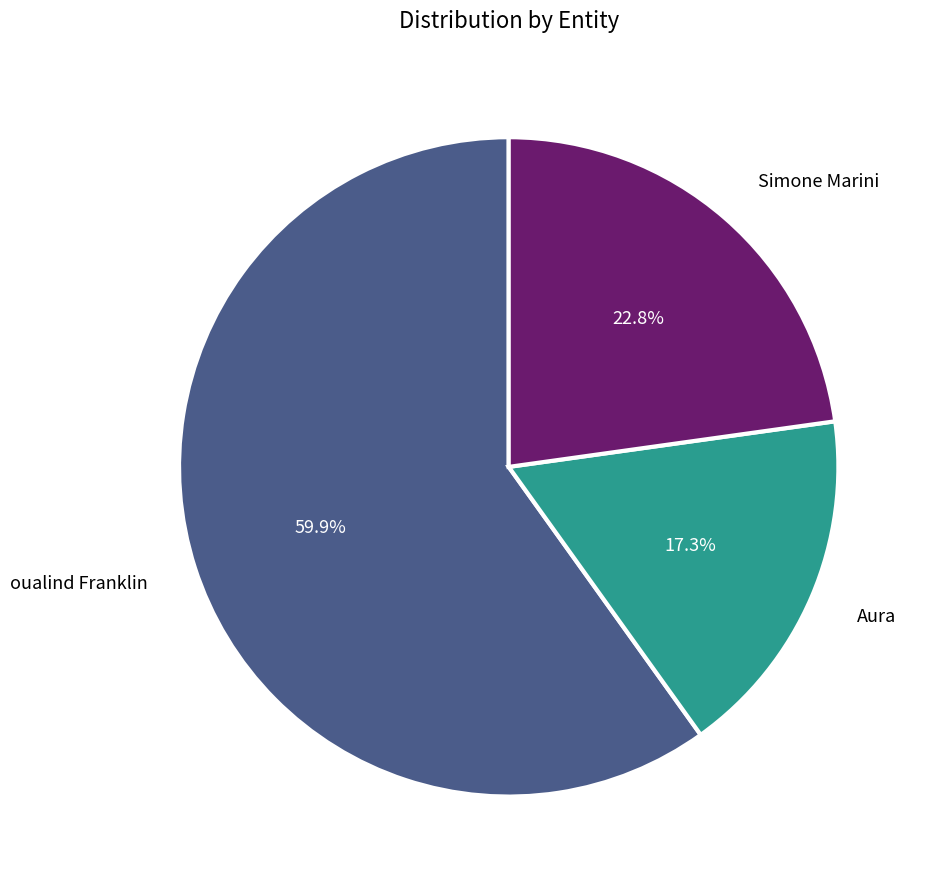

Is there a majority slice in this chart?

Yes